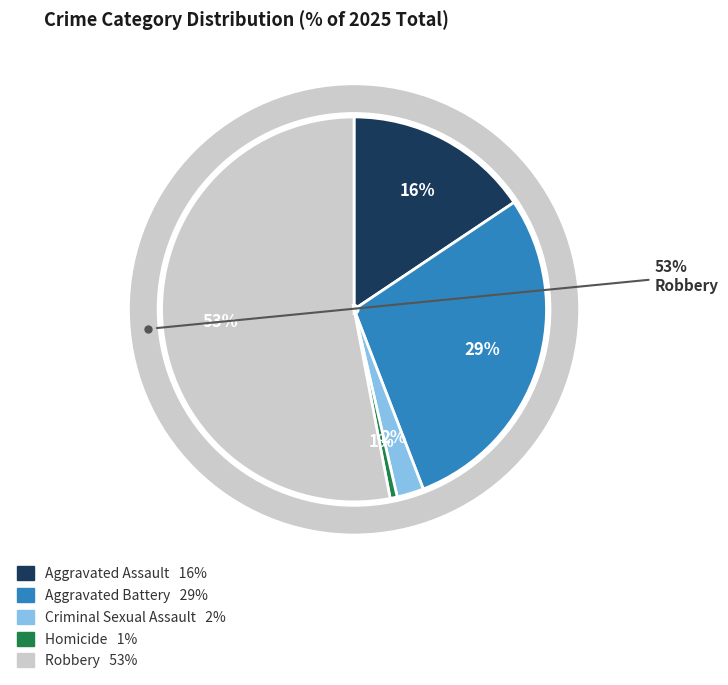

Combined, what portion of the pie is Aggravated Battery and Aggravated Assault?

44.1%